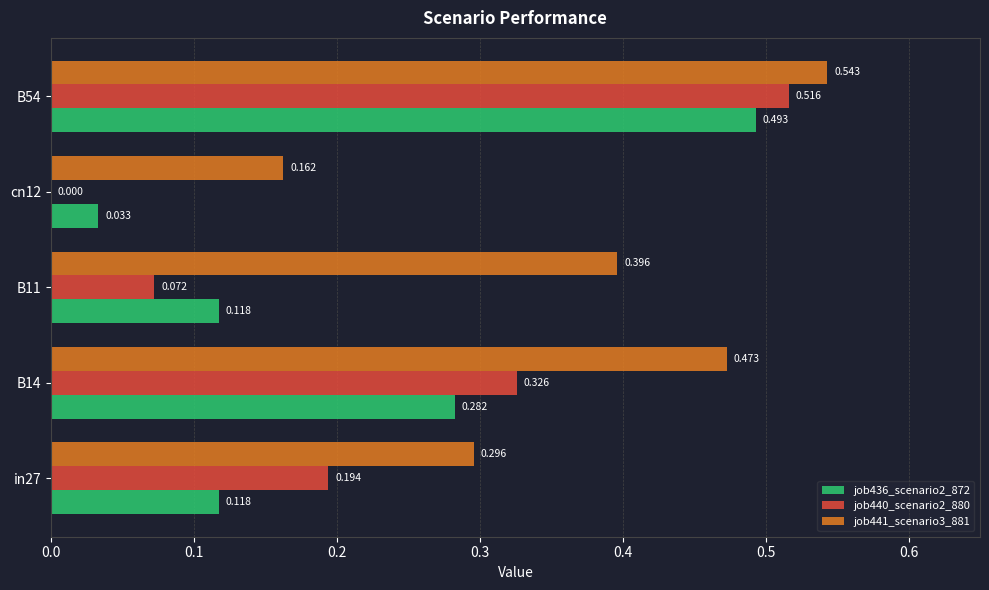

What are all the series names shown in the legend?

job436_scenario2_872, job440_scenario2_880, job441_scenario3_881